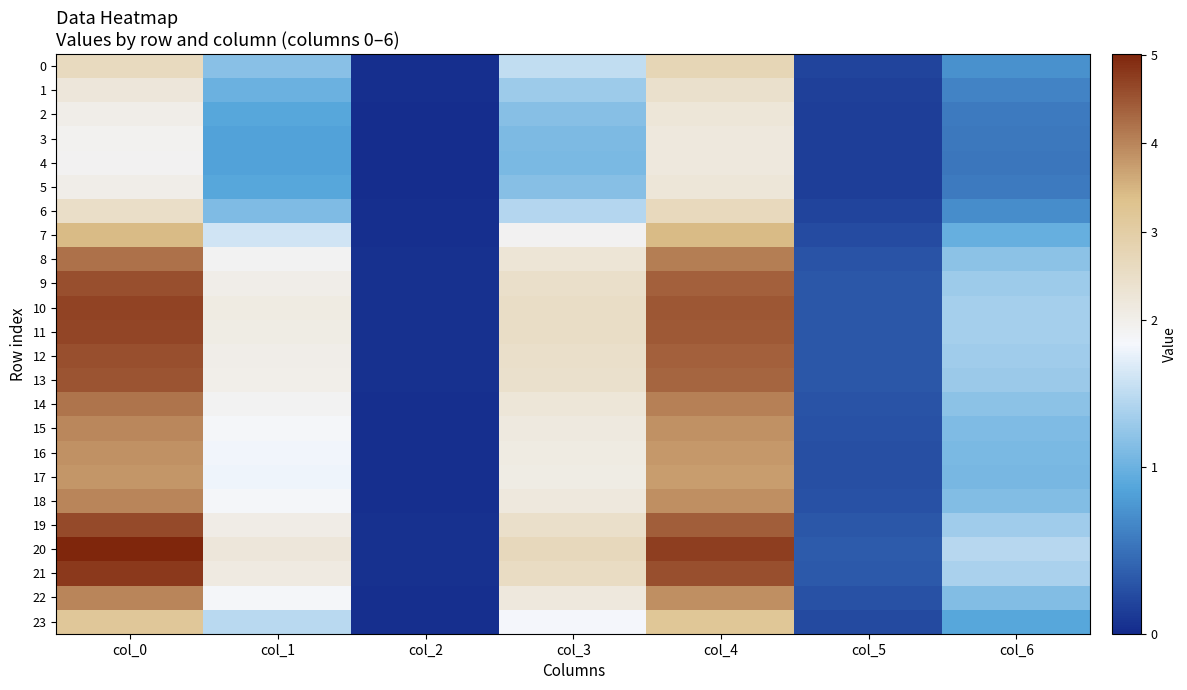

At how many categories does at least one series exceed 0?

7